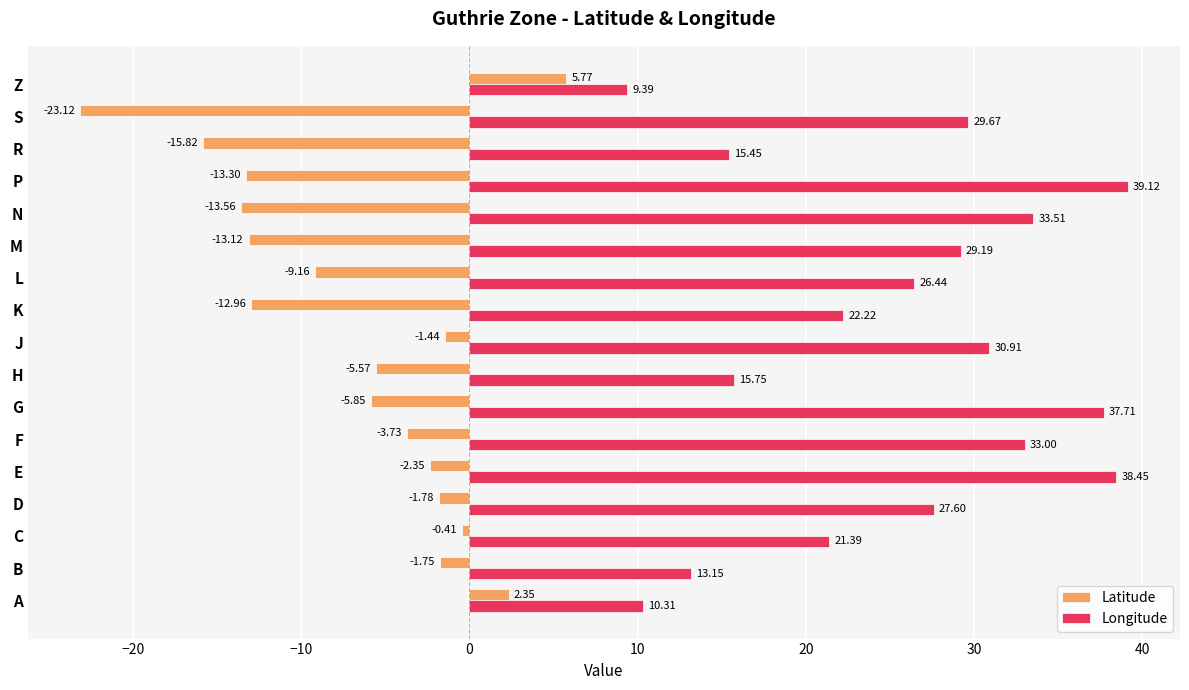

List the series in order of their peak value, lowest first.

Latitude, Longitude